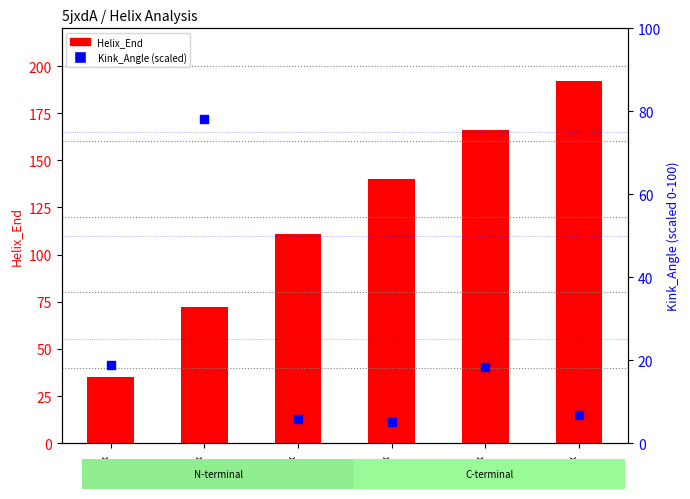

Which series has the largest total across all categories?

Helix_End